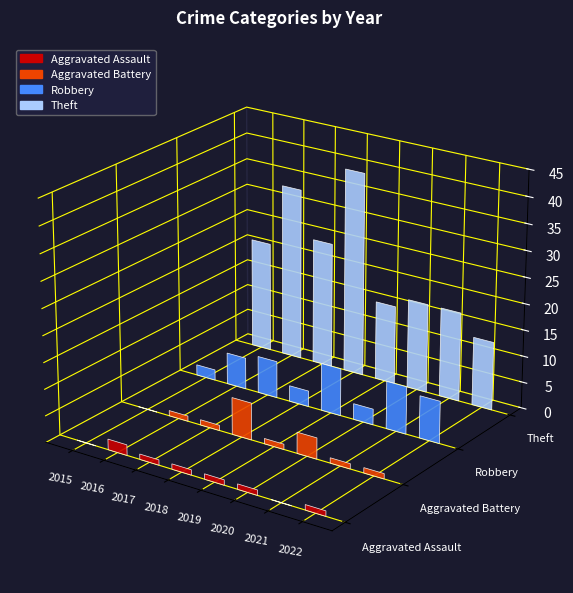

How many values in Aggravated Battery are above zero?

7